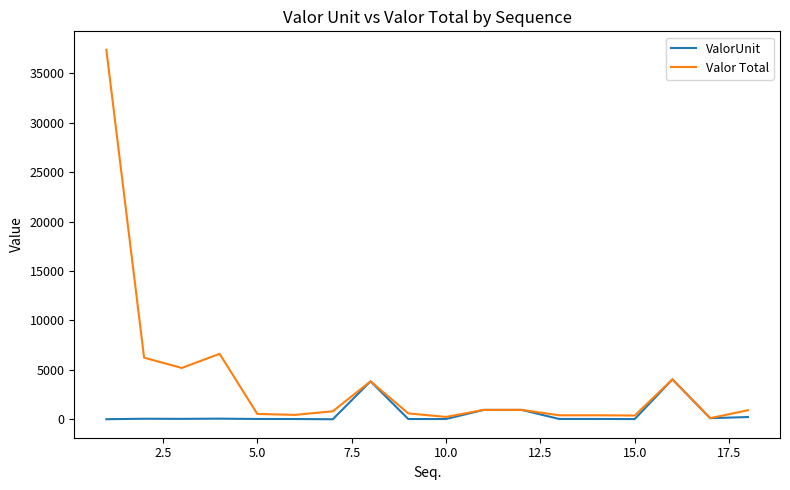

What is the sum of all Valor Total values?

70102.5